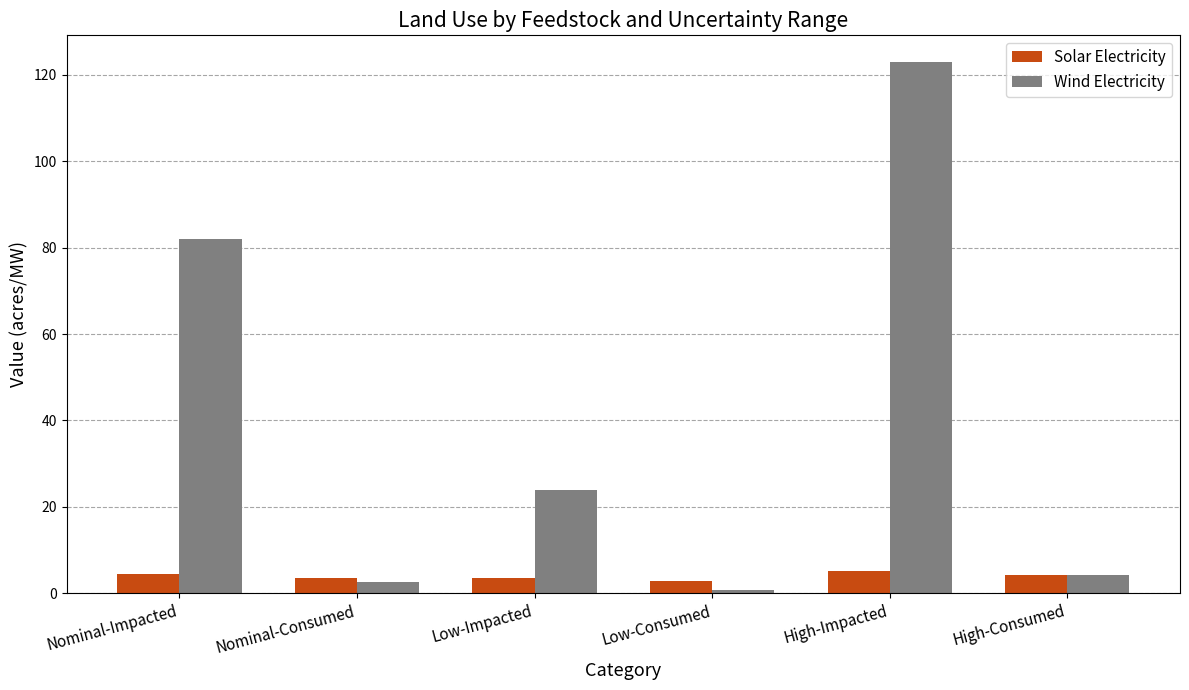

How many data points in Wind Electricity are less than 24?

3